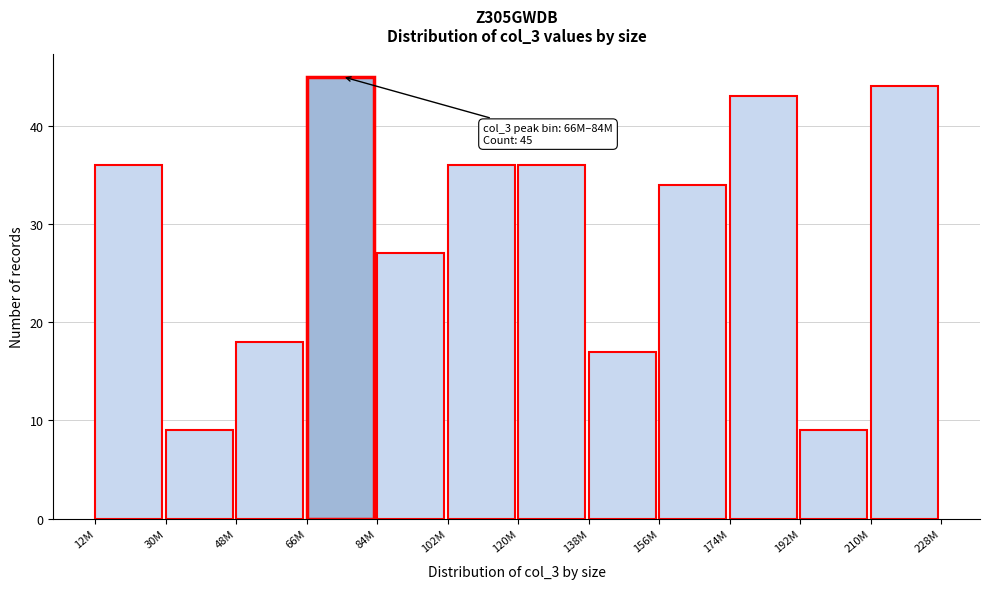

Reading left to right, transcribe all the data shown in this chart.

12M=36	30M=9	48M=18	66M=45	84M=27	102M=36	120M=36	138M=17	156M=34	174M=43	192M=9	210M=44